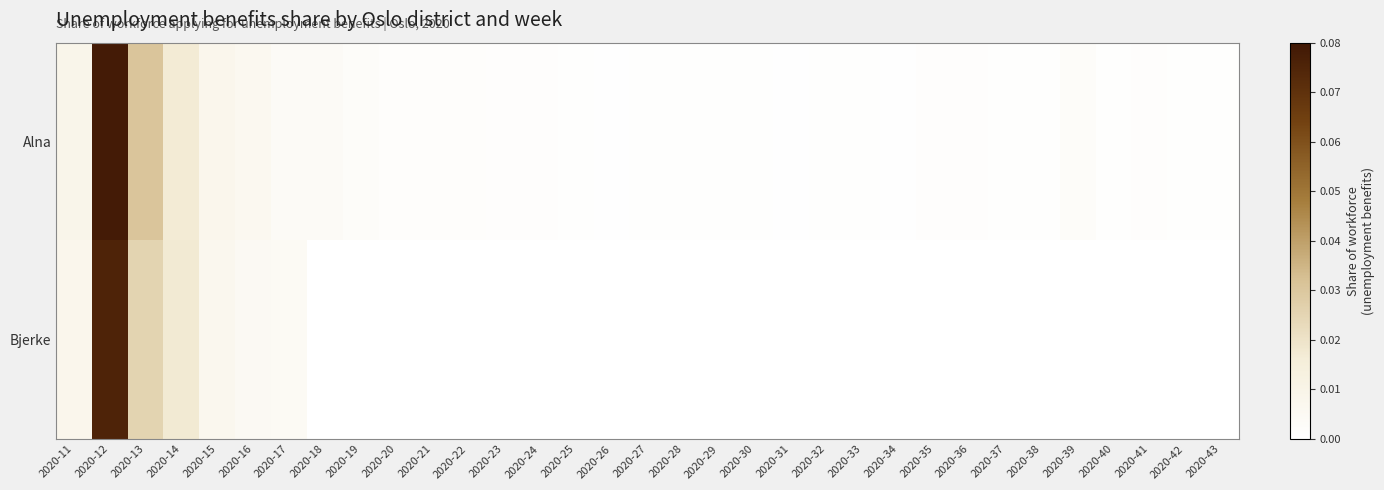

List the series in order of their overall mean, highest first.

Alna, Bjerke